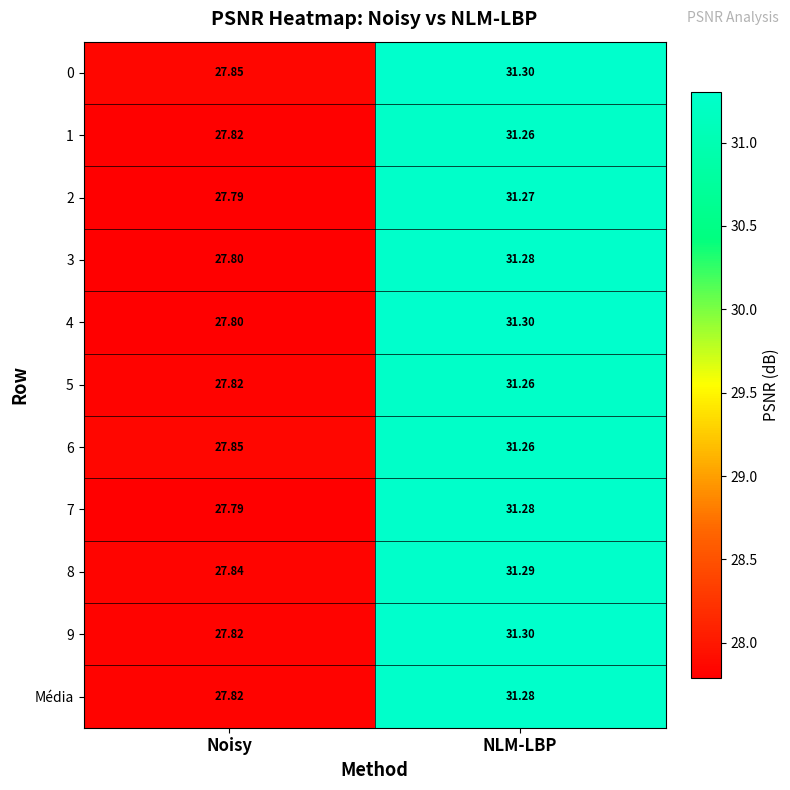

What is the spread (max minus min) of values at Noisy?

0.1